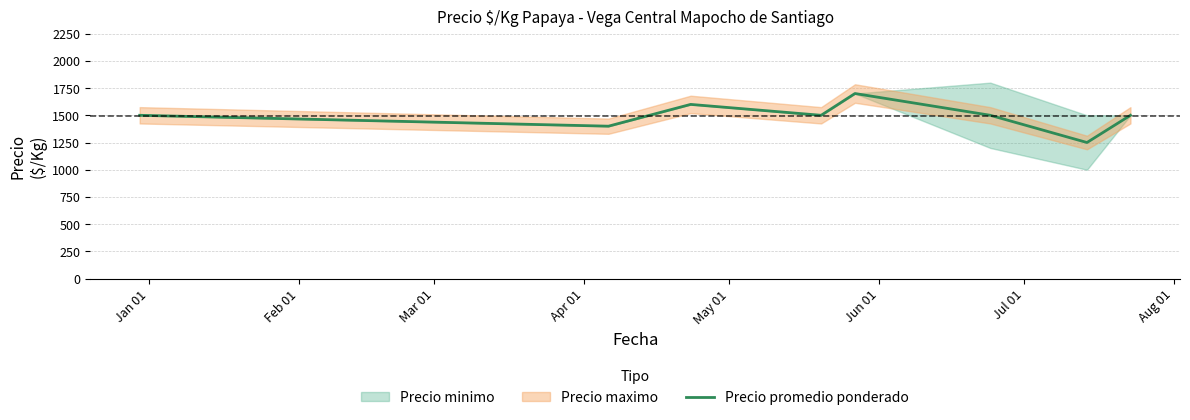

How many points are lower than both their immediate neighbors (excluding endpoints)?

3